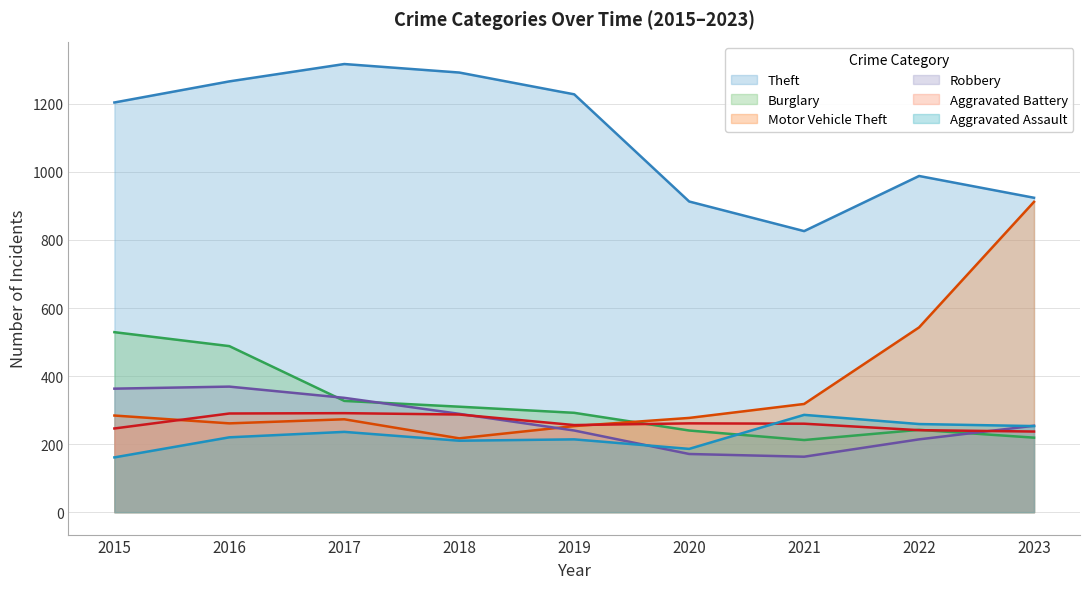

How many lines are shown in the chart?

6